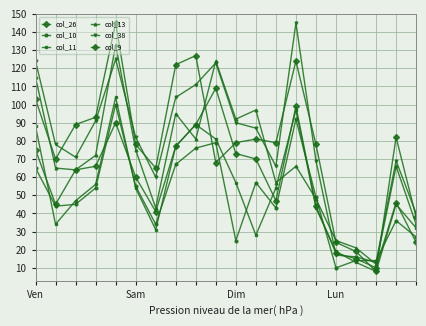

How many data points does each series have?

20